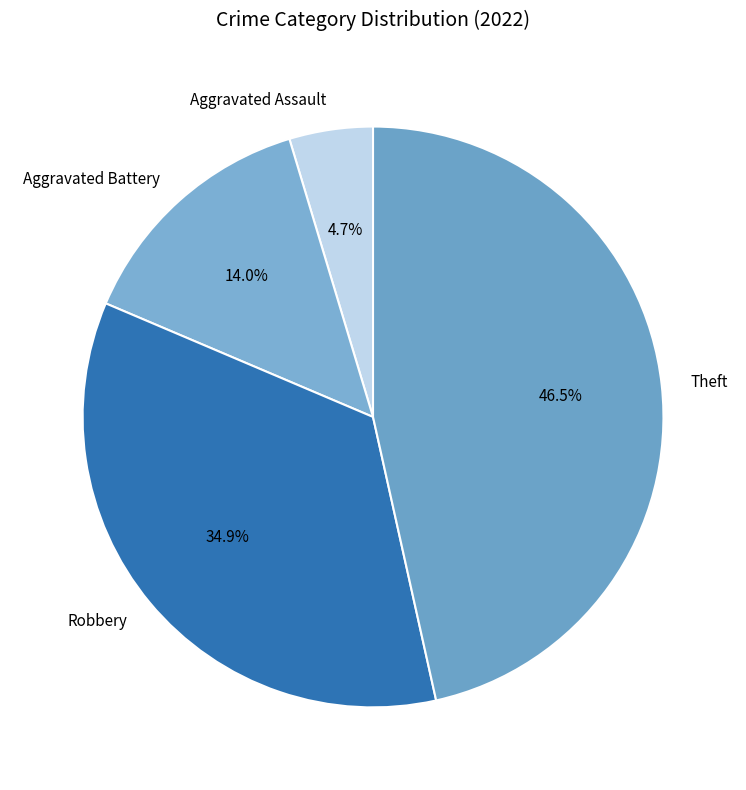

To the nearest percent, what is the average slice percentage?

25%